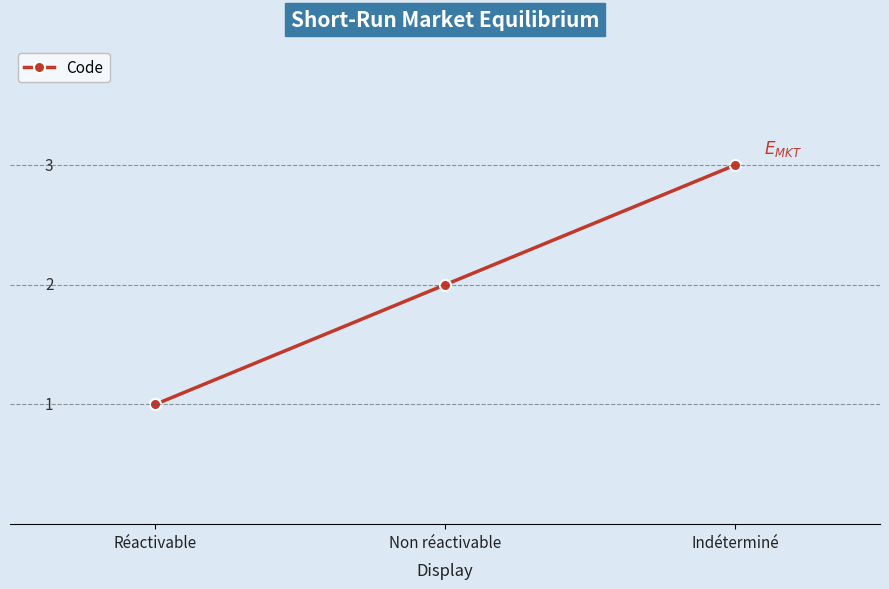

Count the values in the range 1 to 3.

3